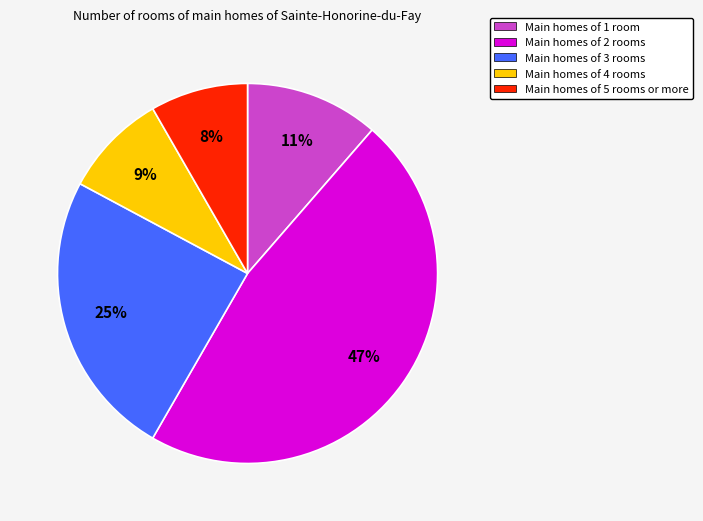

How many slices are in this pie chart?

5